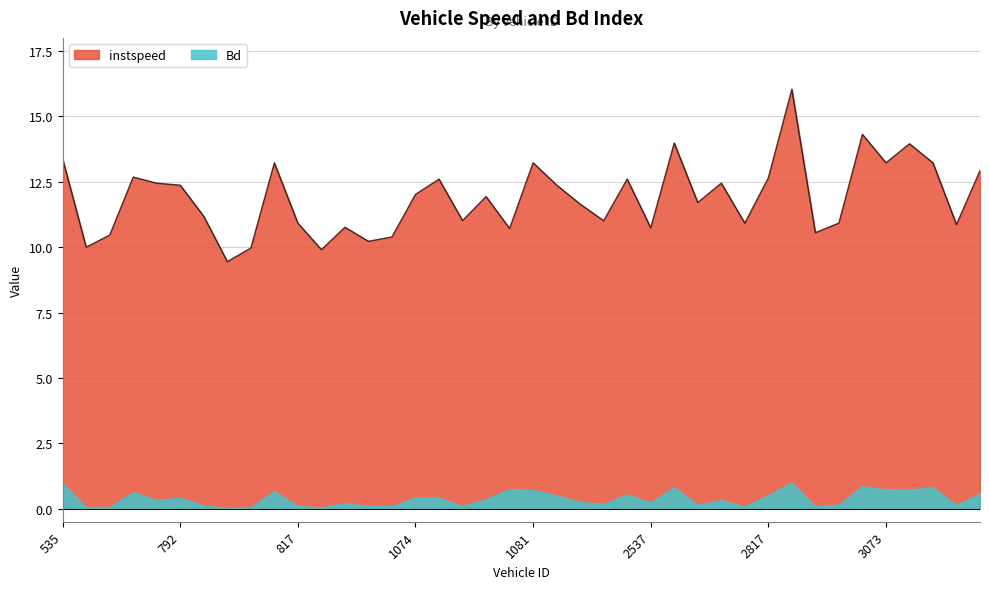

What is the sum of all values?

474.9